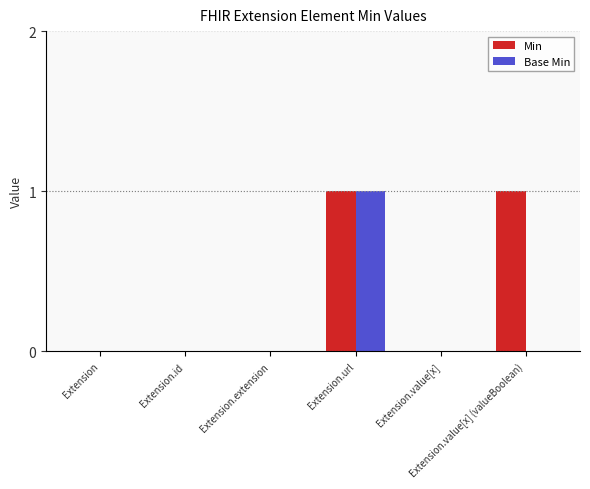

Between Extension.url and Extension.value[x] (valueBoolean), which series saw the biggest shift?

Base Min